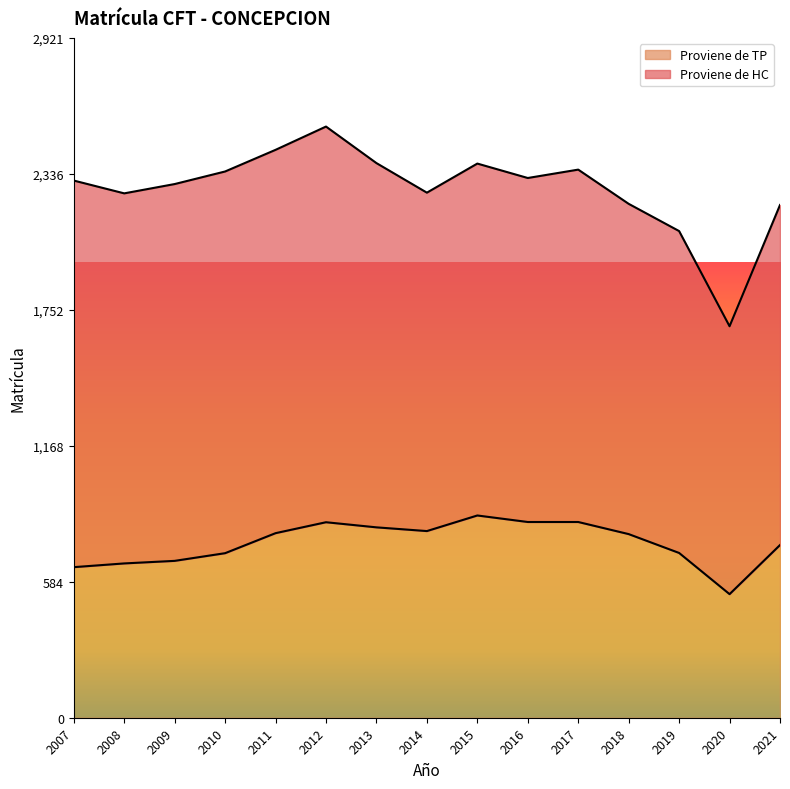

How many points are higher than both their immediate neighbors (excluding endpoints)?

2